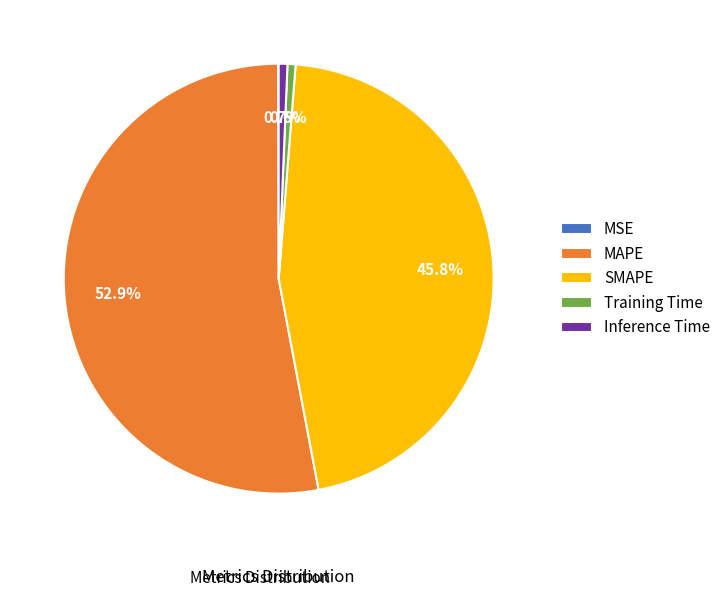

Between Inference Time and SMAPE, which is larger?

SMAPE